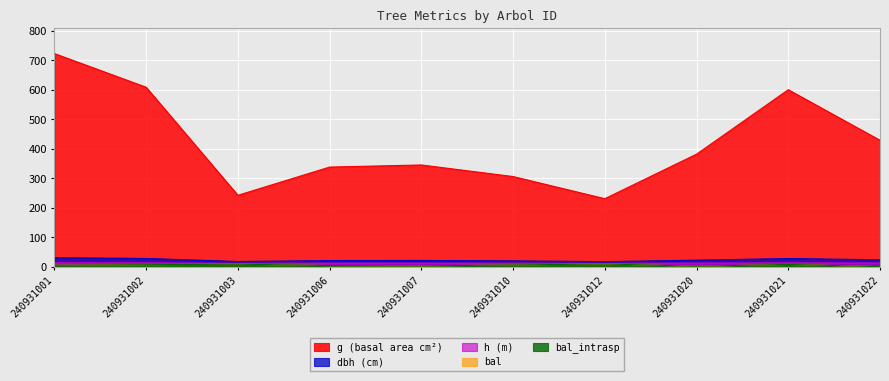

At how many categories does at least one series exceed 538?

3